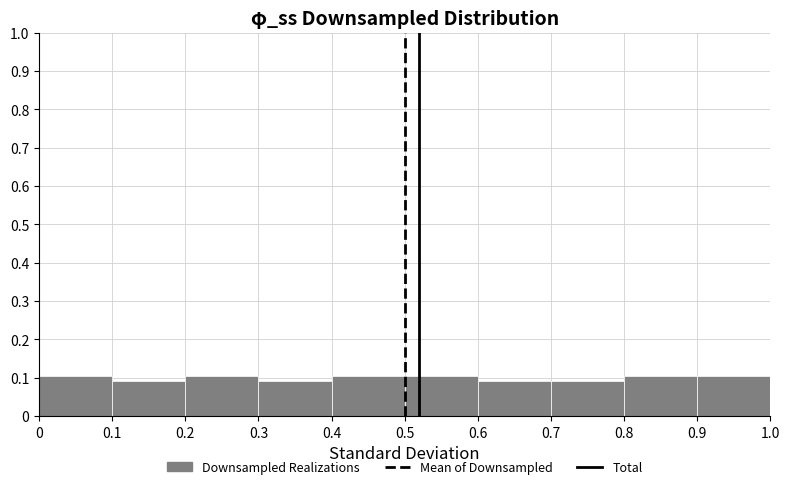

Reading left to right, transcribe this chart: for each bar, give the range it covers on the x-axis and its height. The values are not printed on the chart, so give them approximately, as read against the axis.

0 to 0.1: 0.11
0.1 to 0.2: 0.09
0.2 to 0.3: 0.11
0.3 to 0.4: 0.09
0.4 to 0.5: 0.11
0.5 to 0.6: 0.11
0.6 to 0.7: 0.09
0.7 to 0.8: 0.09
0.8 to 0.9: 0.11
0.9 to 1.0: 0.11